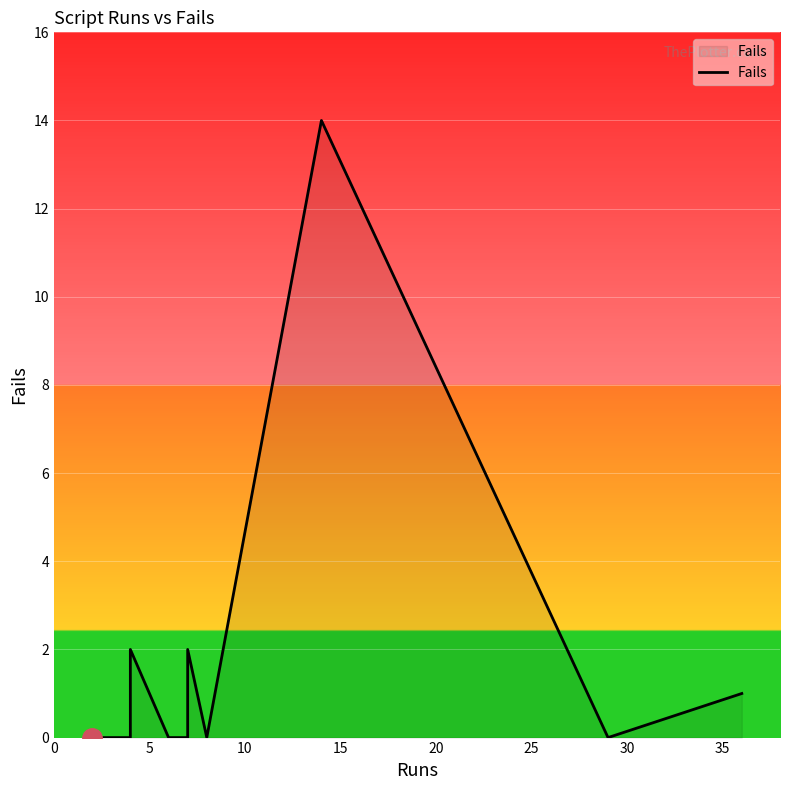

How many points are higher than both their immediate neighbors (excluding endpoints)?

3